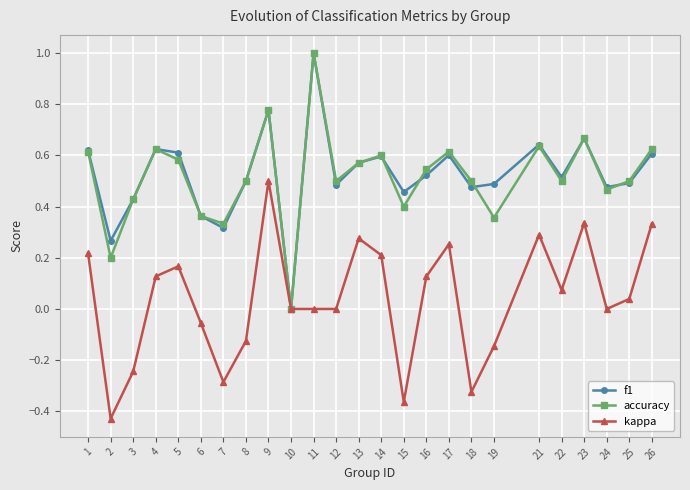

Which label corresponds to the largest value in the chart?

11